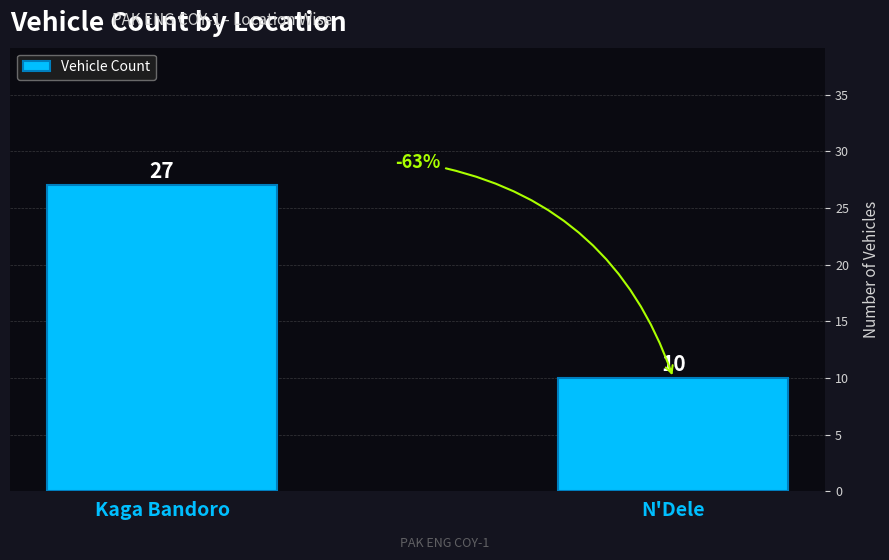

Are the bars grouped side by side (vs. stacked)?

No